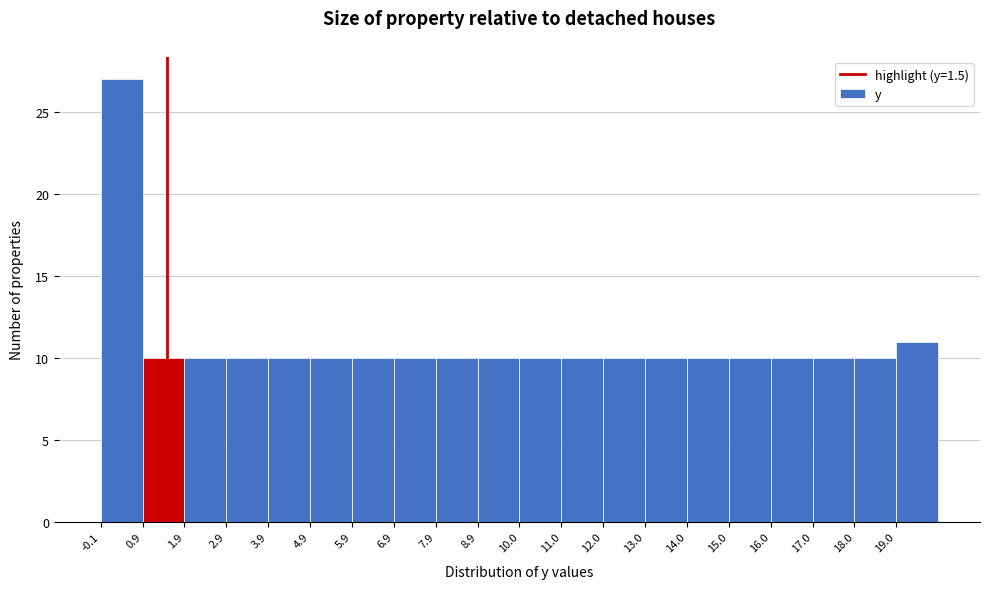

Reading left to right, transcribe this chart: for each bar, give the range it covers on the x-axis and its height. Neither the bar edges nor the heights are printed on the chart, so give them approximately, as read against the axes.

0 to 1: 27
1 to 2: 10
2 to 3: 10
3 to 4: 10
4 to 5: 10
5 to 6: 10
6 to 7: 10
7 to 8: 10
8 to 9: 10
9 to 10: 10
10 to 11: 10
11 to 12: 10
12 to 13: 10
13 to 14: 10
14 to 15: 10
15 to 16: 10
16 to 17: 10
17 to 18: 10
18 to 19: 10
19 to 20: 11